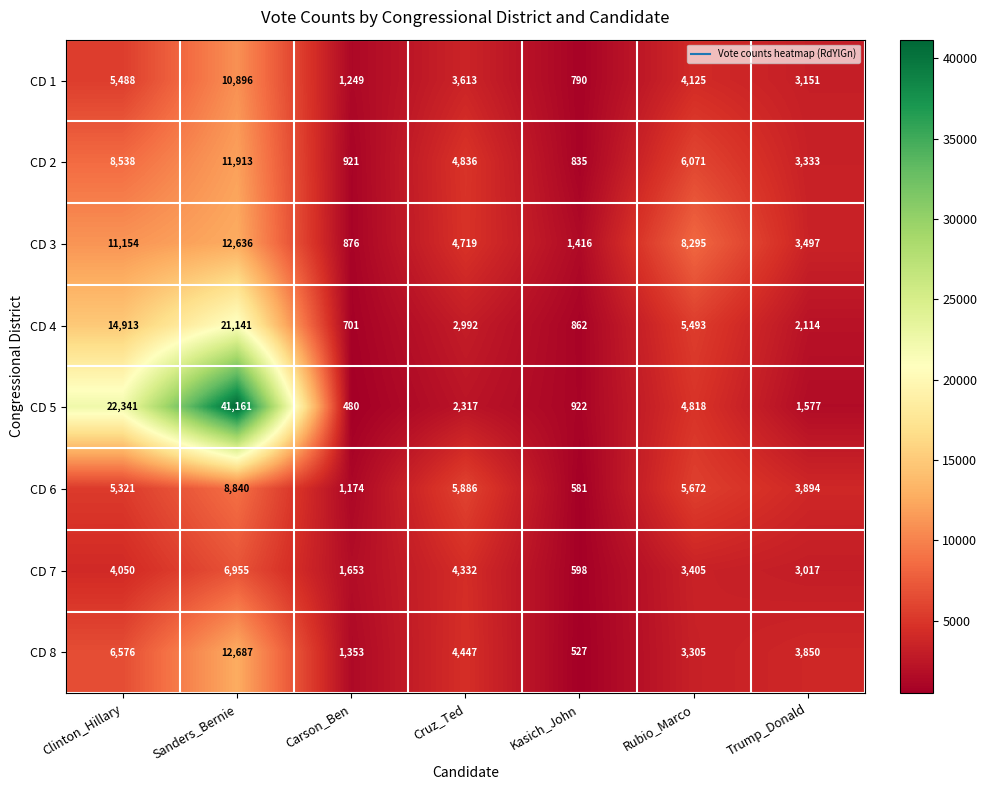

Between Clinton_Hillary and Kasich_John, which series saw the biggest shift?

CD 5